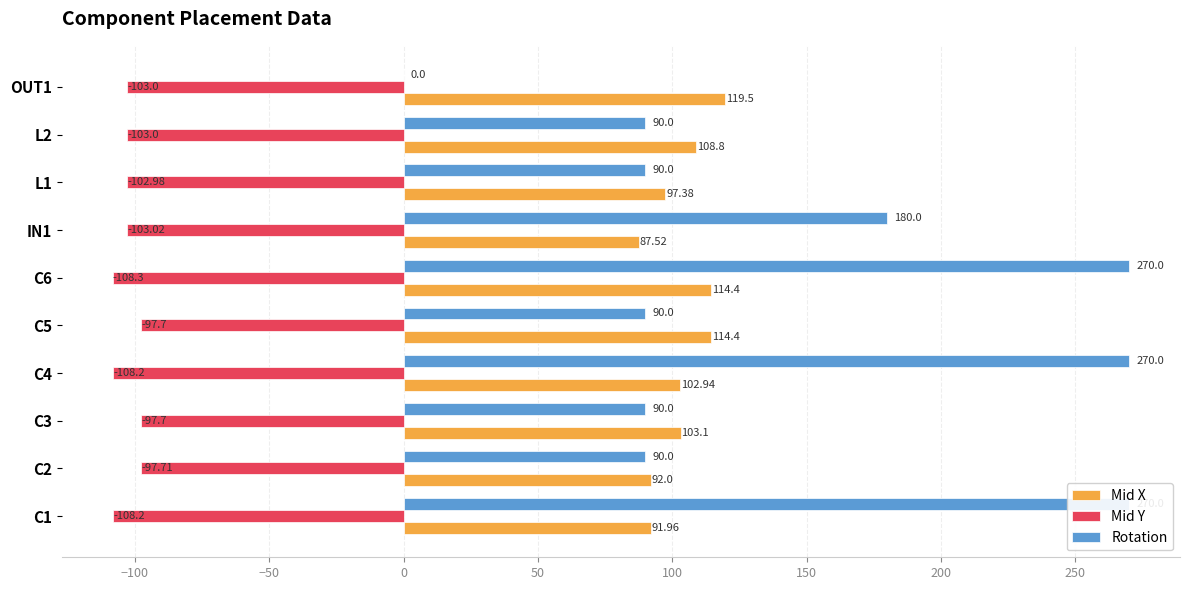

Between C5 and L1, which series saw the biggest shift?

Mid X